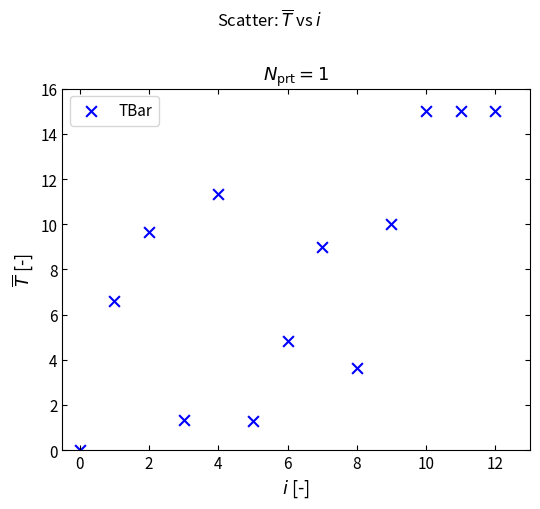

What is the range of Y values (max minus min)?

15.0